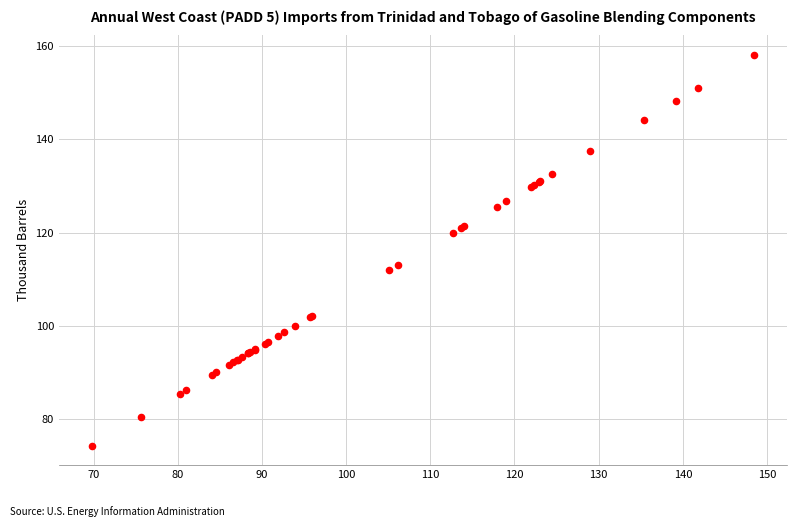

What Y value in the scatter plot is closest to 116?

113.0